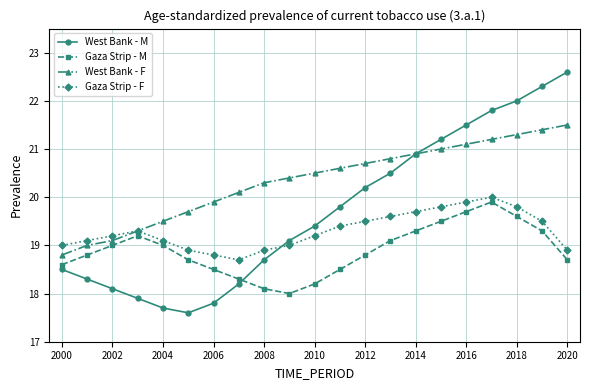

Reading left to right, transcribe all the data shown in this chart.

West Bank - M: 18.5	18.3	18.1	17.9	17.7	17.6	17.8	18.2	18.7	19.1	19.4	19.8	20.2	20.5	20.9	21.2	21.5	21.8	22.0	22.3	22.6
Gaza Strip - M: 18.6	18.8	19.0	19.2	19.0	18.7	18.5	18.3	18.1	18.0	18.2	18.5	18.8	19.1	19.3	19.5	19.7	19.9	19.6	19.3	18.7
West Bank - F: 18.8	19.0	19.1	19.3	19.5	19.7	19.9	20.1	20.3	20.4	20.5	20.6	20.7	20.8	20.9	21.0	21.1	21.2	21.3	21.4	21.5
Gaza Strip - F: 19.0	19.1	19.2	19.3	19.1	18.9	18.8	18.7	18.9	19.0	19.2	19.4	19.5	19.6	19.7	19.8	19.9	20.0	19.8	19.5	18.9